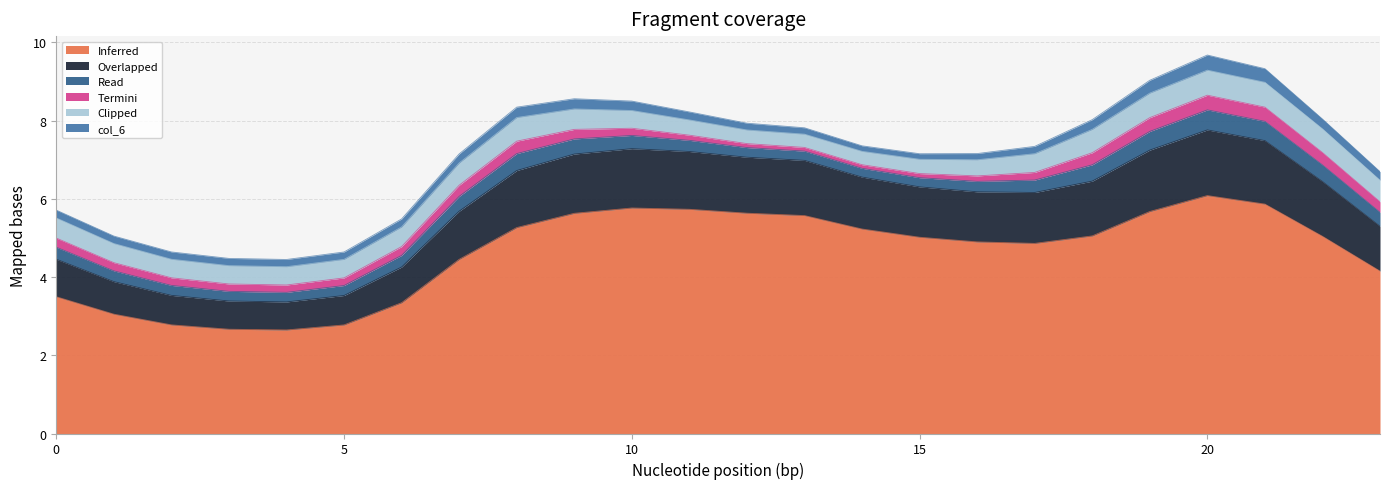

True or false: Overlapped and Termini cross at least once.

False